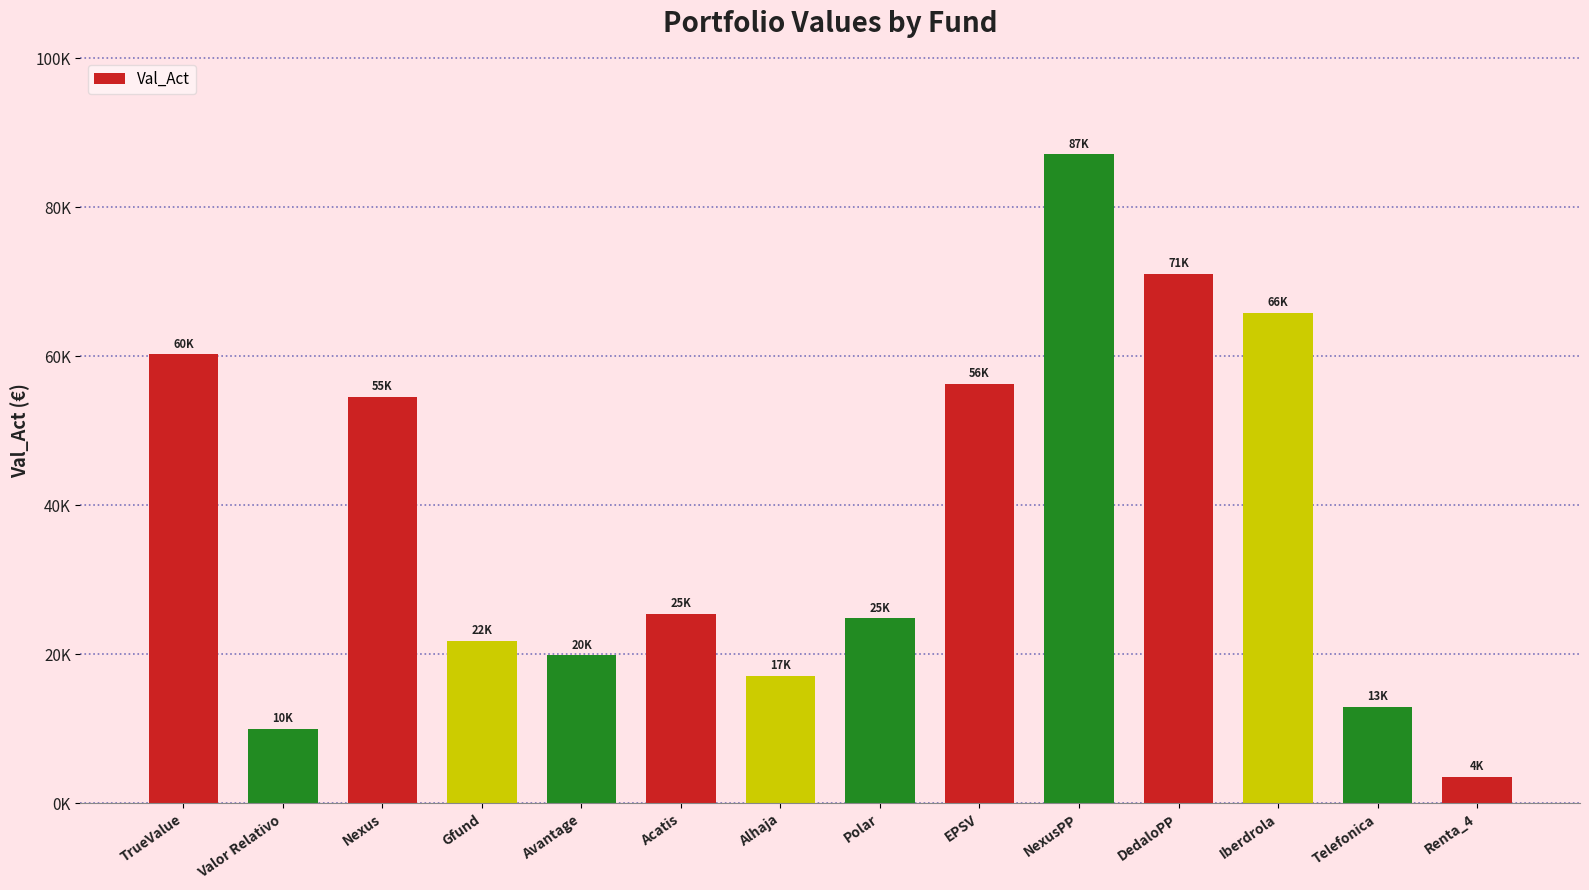

Which category has the lowest value across all series?

Renta_4